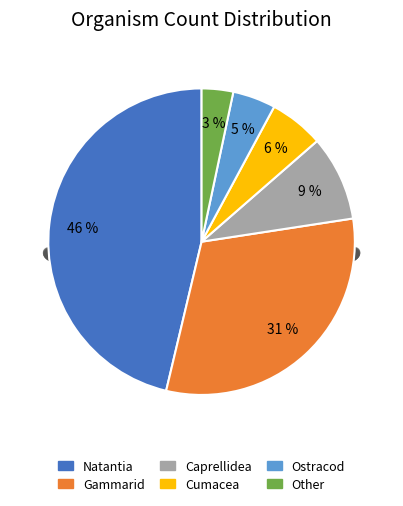

Is there any slice that represents more than half of the pie?

No